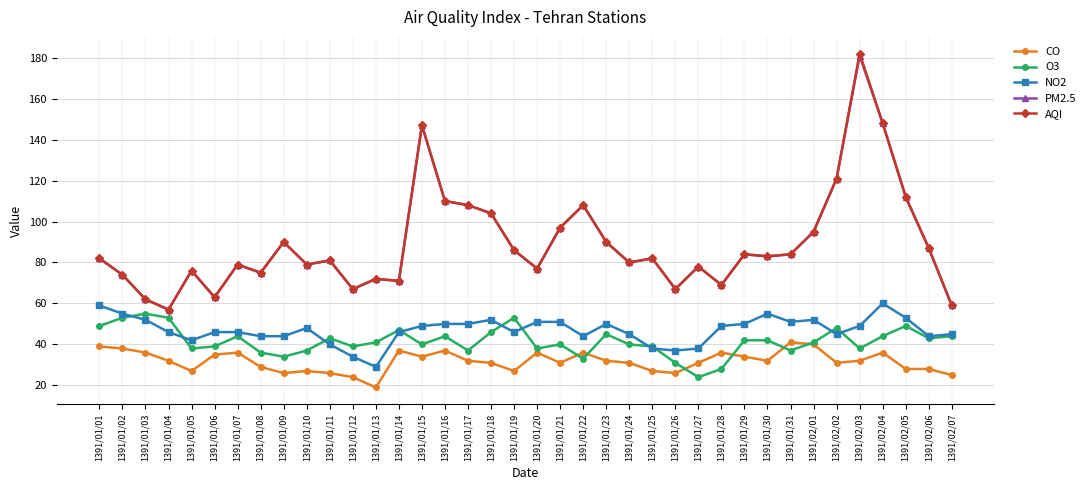

What is the sum of all PM2.5 values?

3385